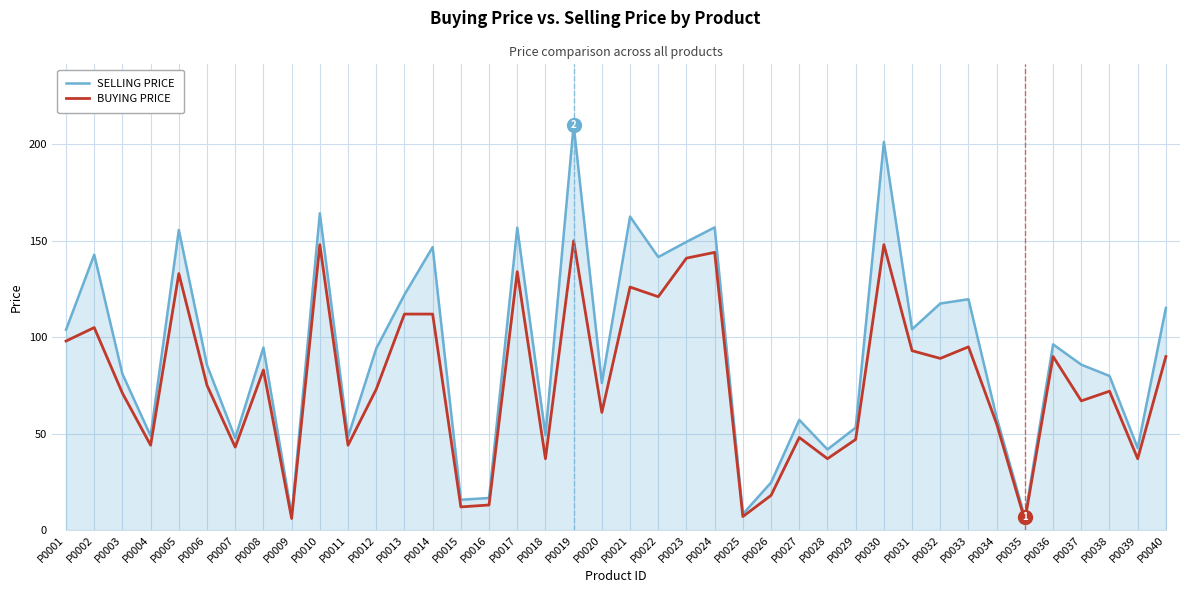

Which series has the widest spread of values?

SELLING PRICE